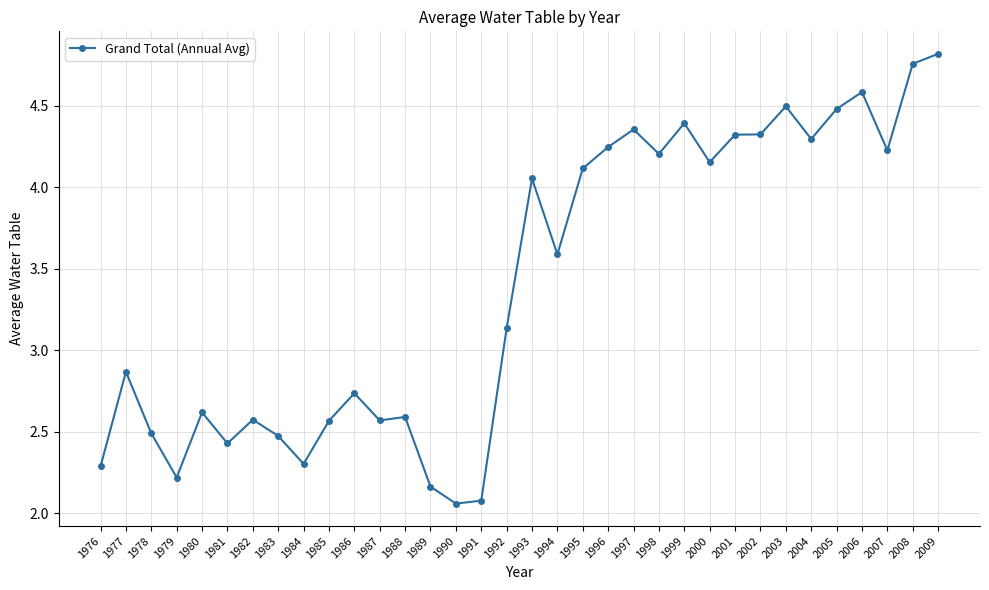

What is the sum of all values?

115.6